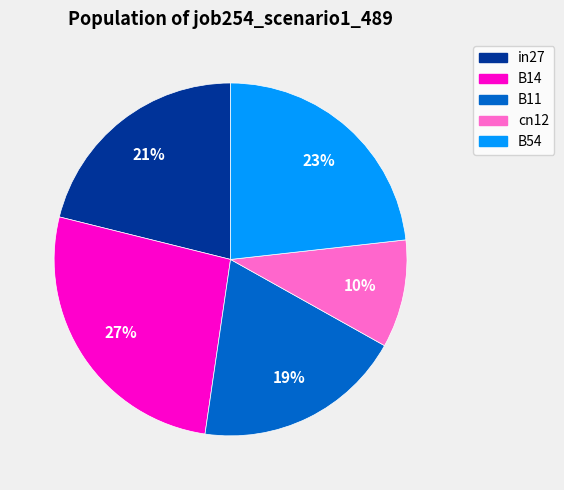

Count the number of slices in the pie.

5